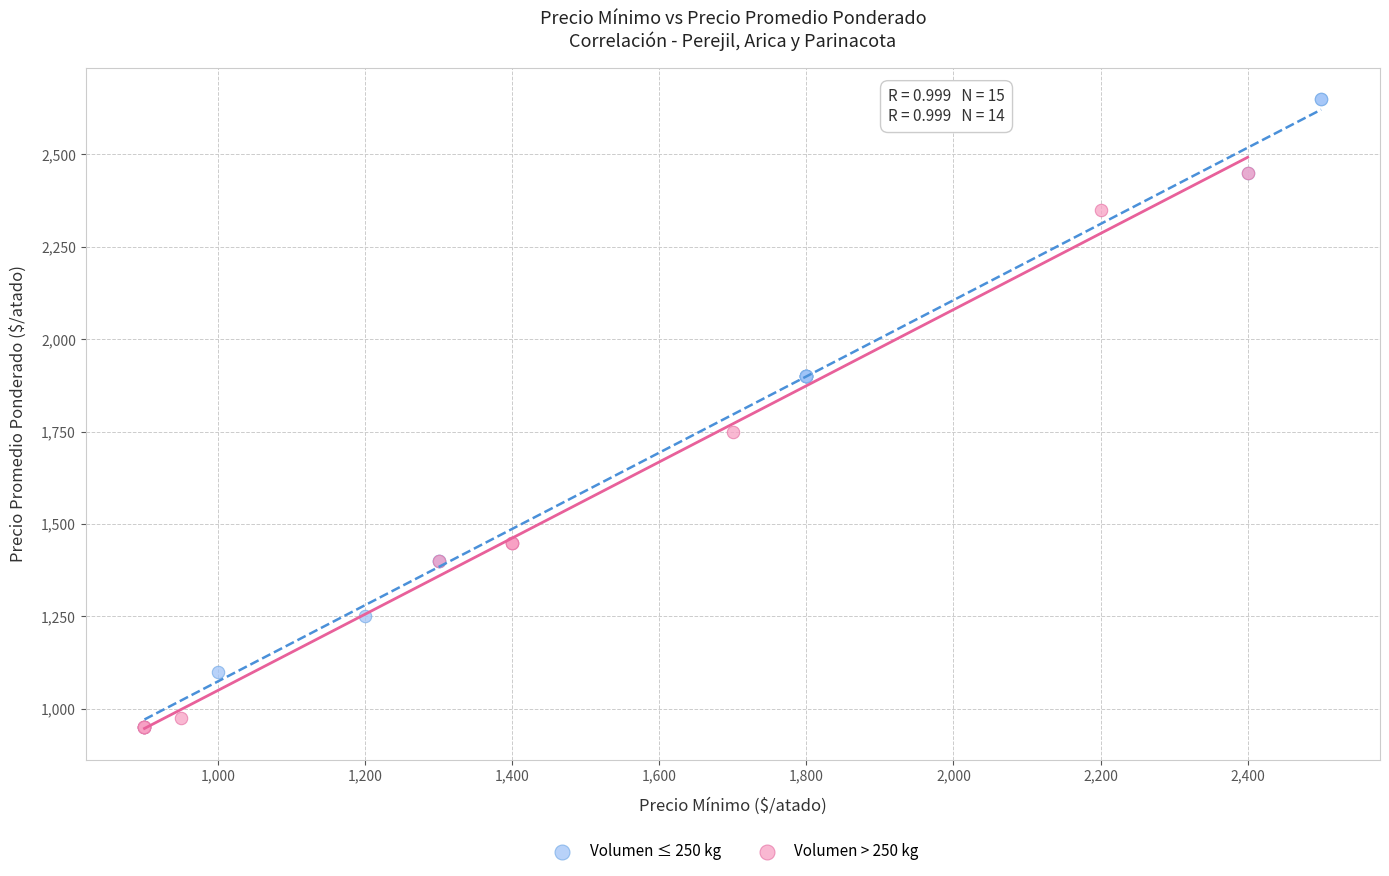

Which series has the widest spread of Y values?

Volumen ≤ 250 kg